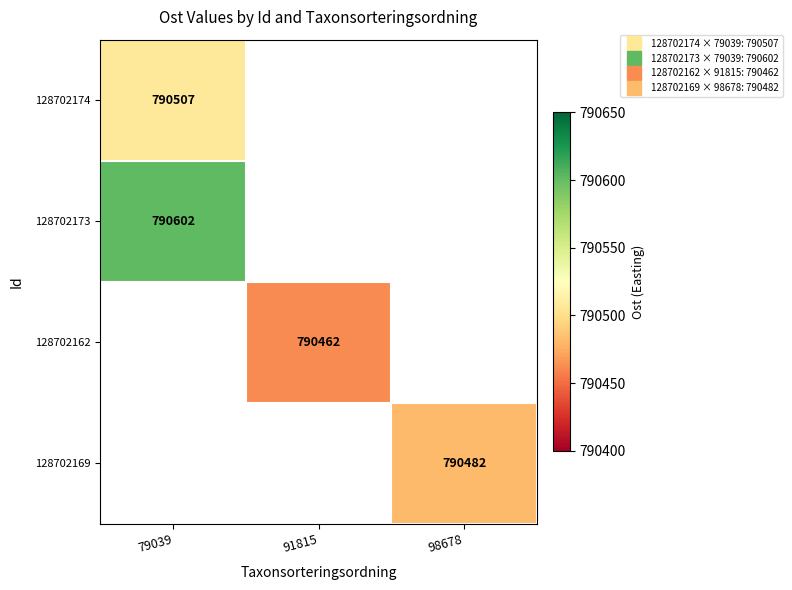

What is the maximum value for 128702169?

790482